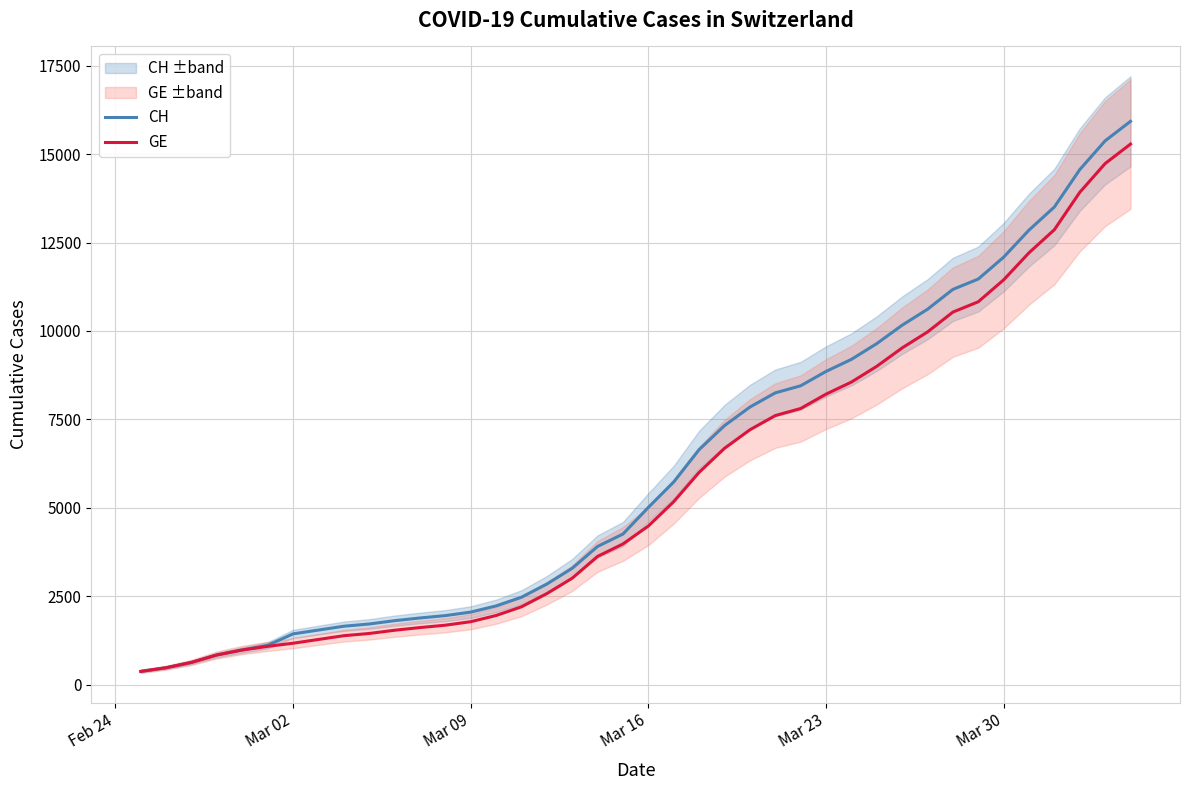

What are all the series names shown in the legend?

CH, GE